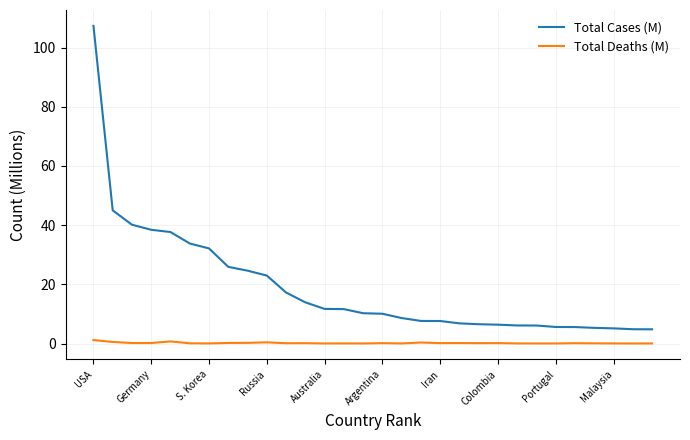

Which series has the largest total across all categories?

Total Cases (M)